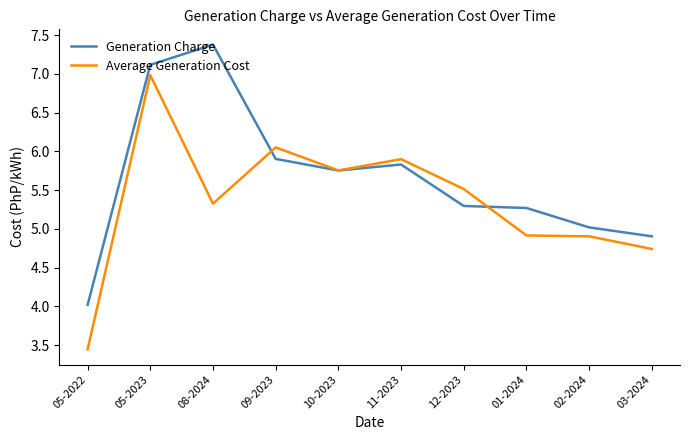

What are all the series names shown in the legend?

Generation Charge, Average Generation Cost